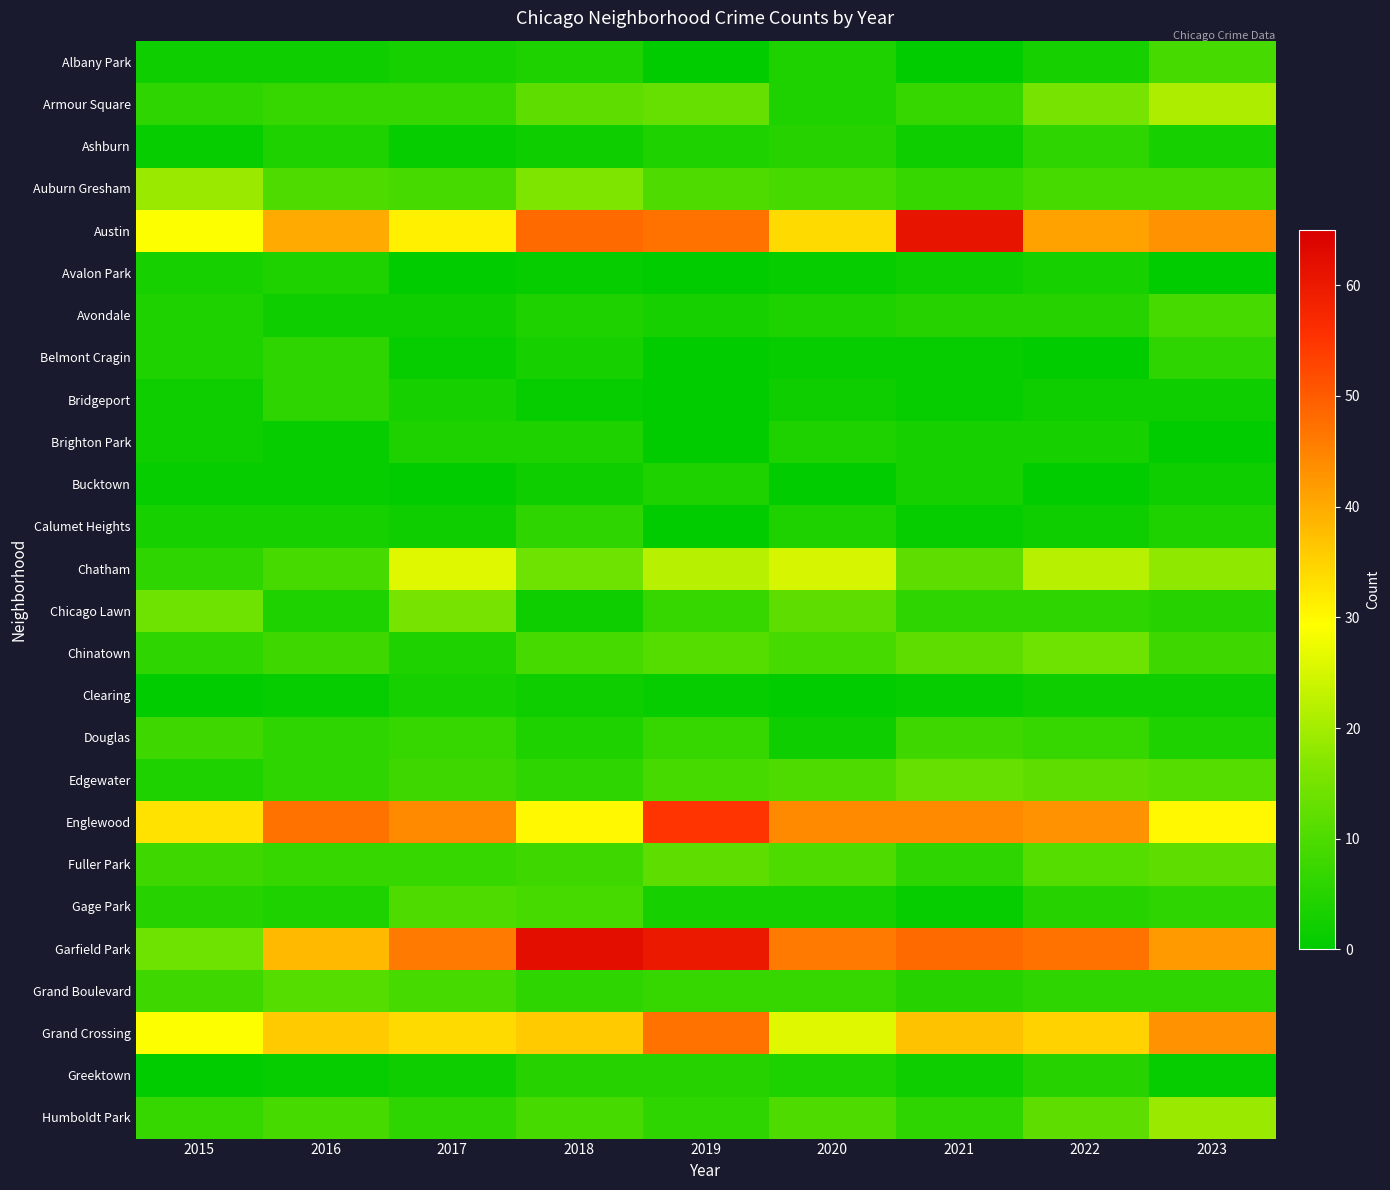

What is the greatest value displayed?

62